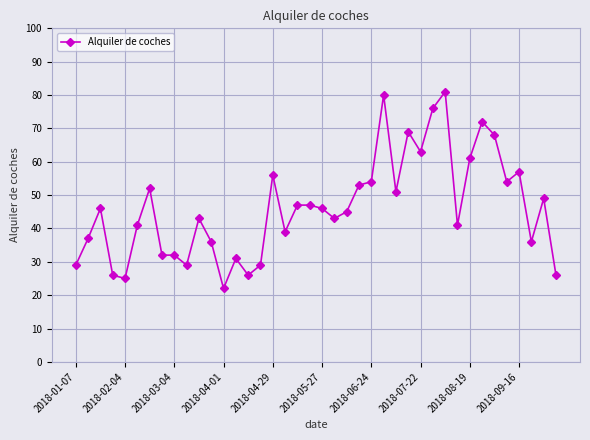

True or false: there are more than 0 points higher than both neighbors.

True